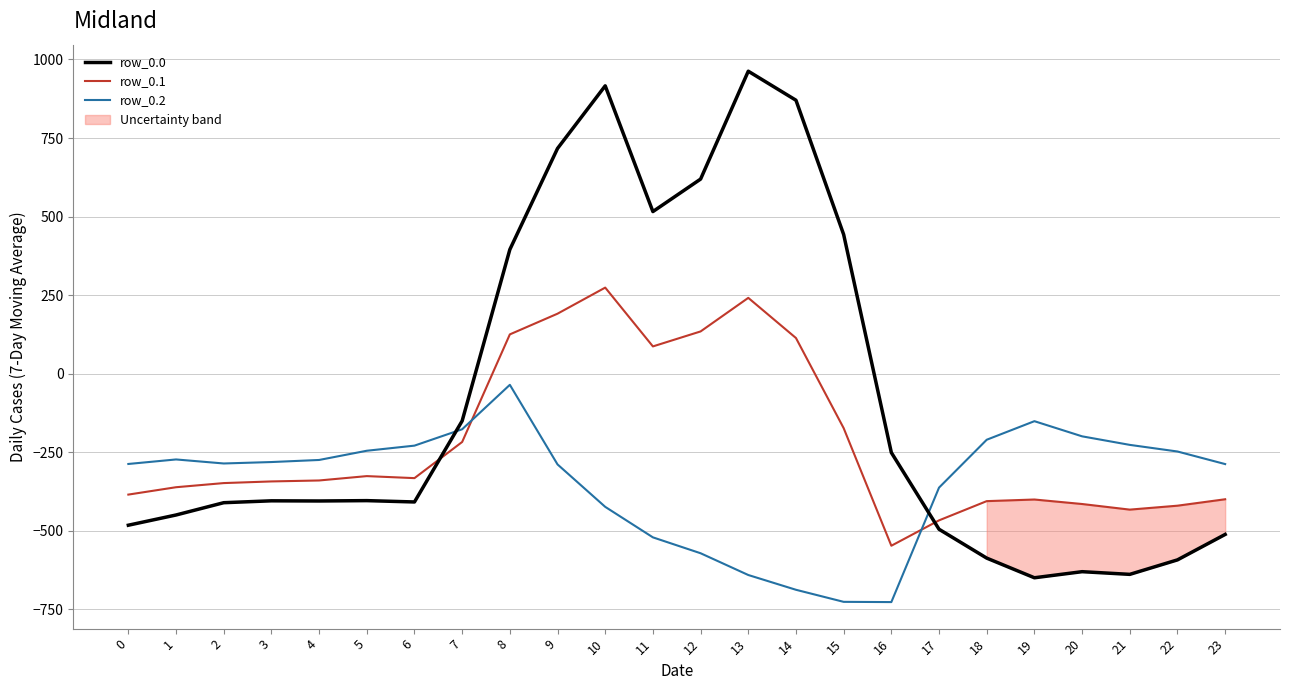

What is the total value across all series at 0?

-1153.7